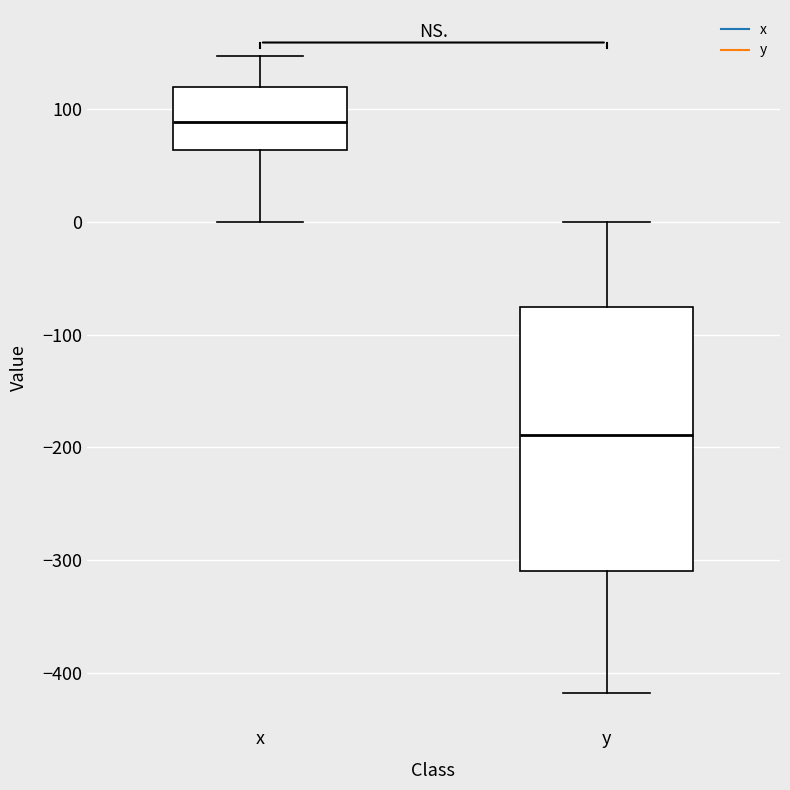

Comparing the boxes themselves (not the whiskers), which one is the tallest?

y